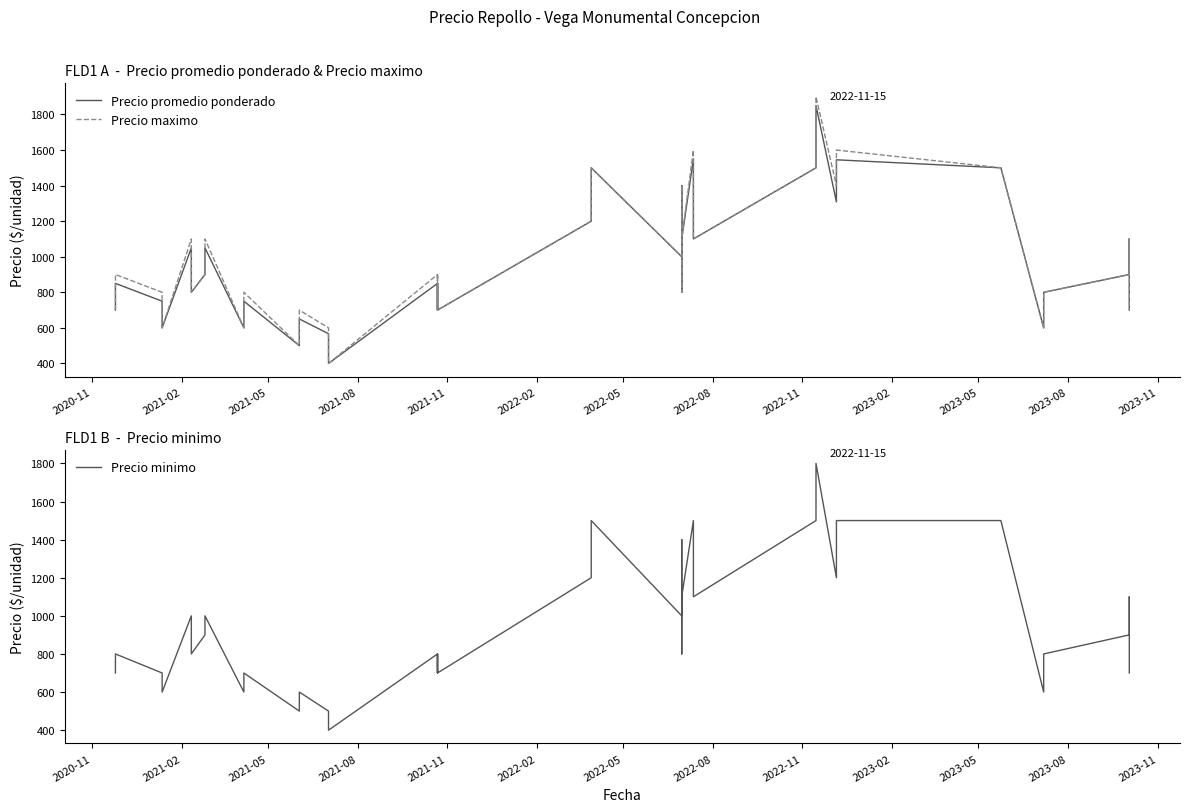

Is the value of Precio promedio ponderado at 18 greater than the value of Precio minimo at 23?

Yes